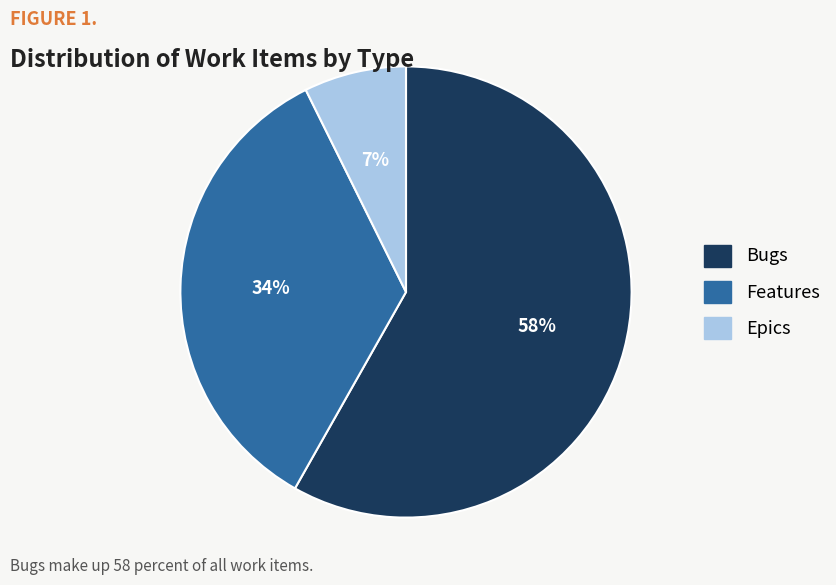

To the nearest percent, what is the average slice percentage?

33%